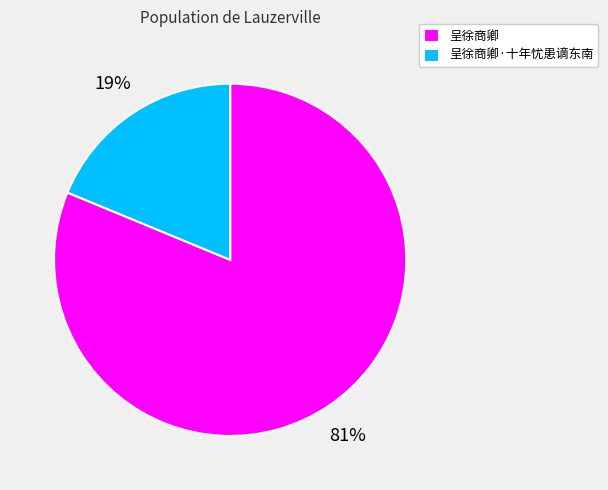

What percentage is the 呈徐商卿 slice, to the nearest percent?

81%